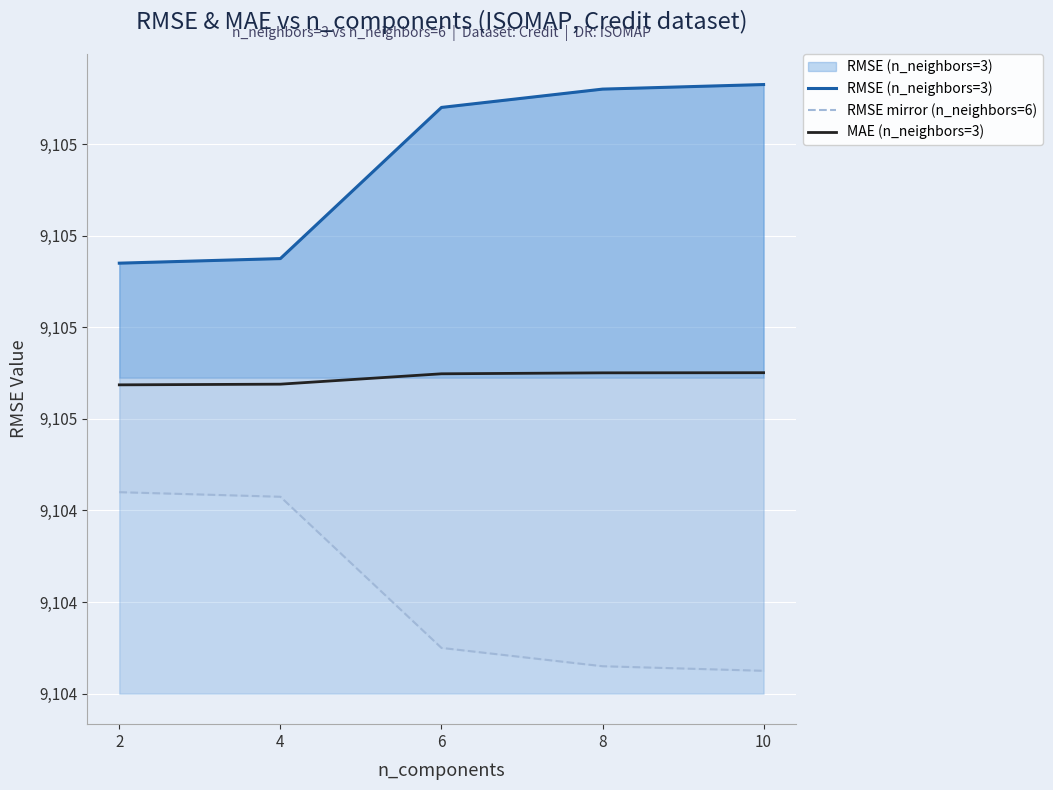

Reading left to right, transcribe all the data shown in this chart.

RMSE (n_neighbors=3): 9104.9	9105.0	9105.3	9105.3	9105.3
RMSE mirror (n_neighbors=6): 9104.4	9104.4	9104.1	9104.1	9104.1
MAE (n_neighbors=3): 9104.7	9104.7	9104.7	9104.7	9104.7